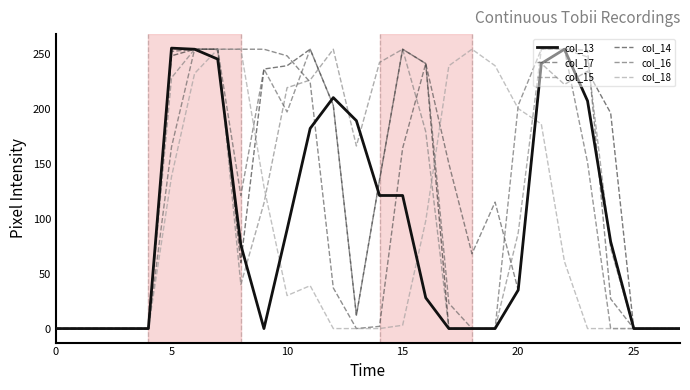

How many lines are shown in the chart?

6